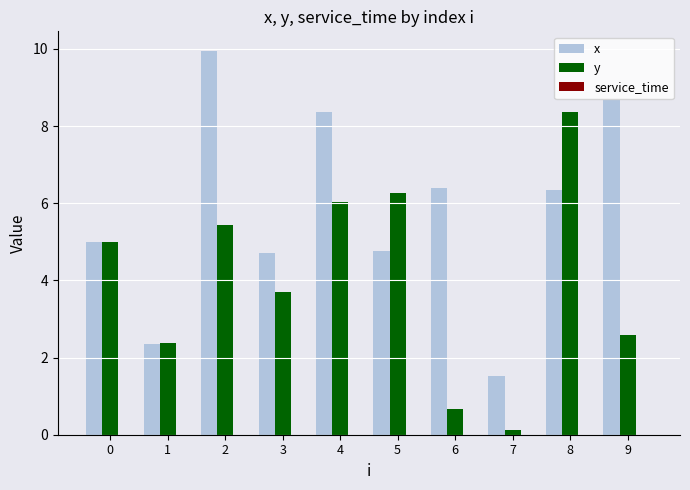

True or false: y has a value of 1.1 at 1.

False